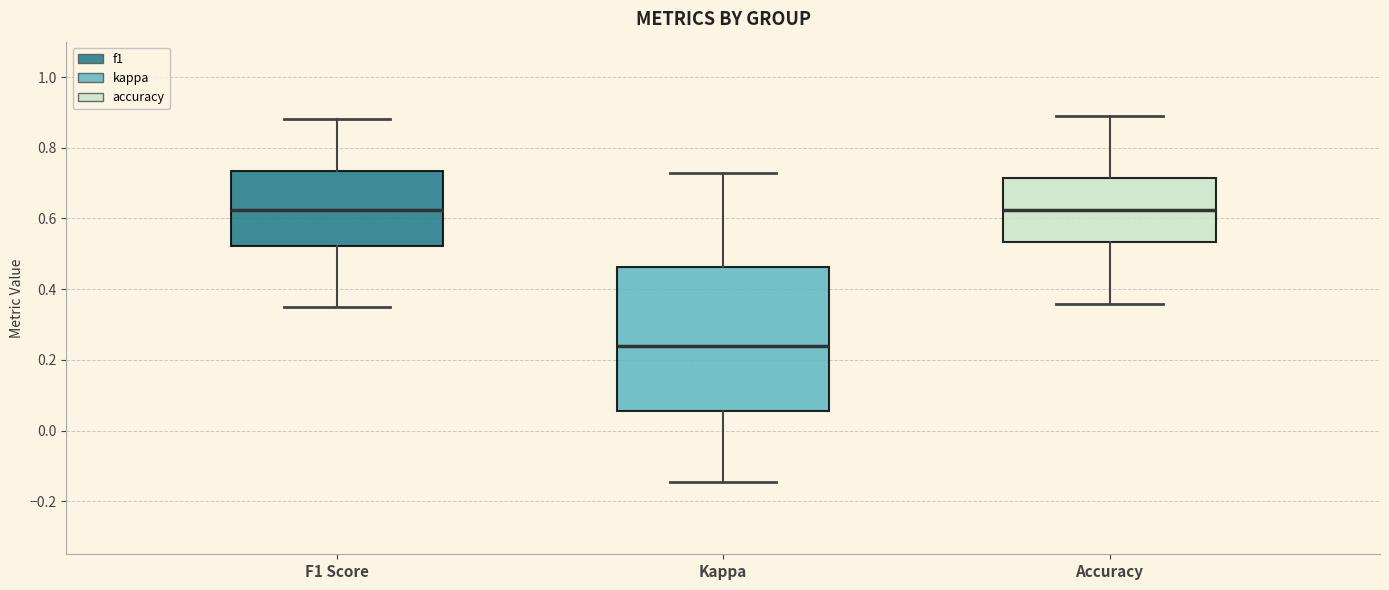

Where does the median line of the box for Accuracy sit on the y-axis? The values are not printed on the chart, so give them approximately, as read against the axis.

0.62